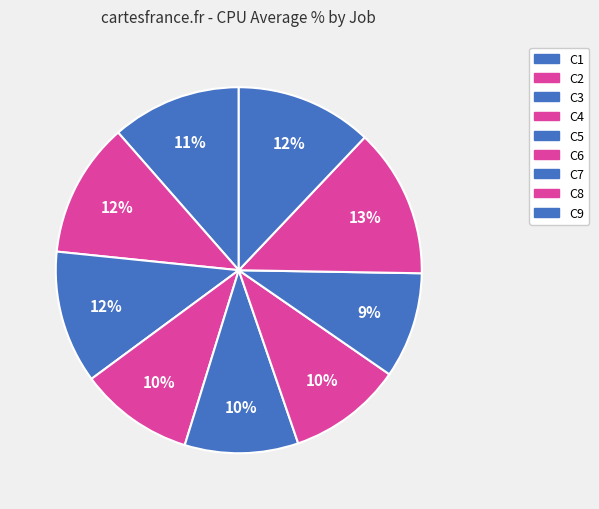

How many slices are in this pie chart?

9